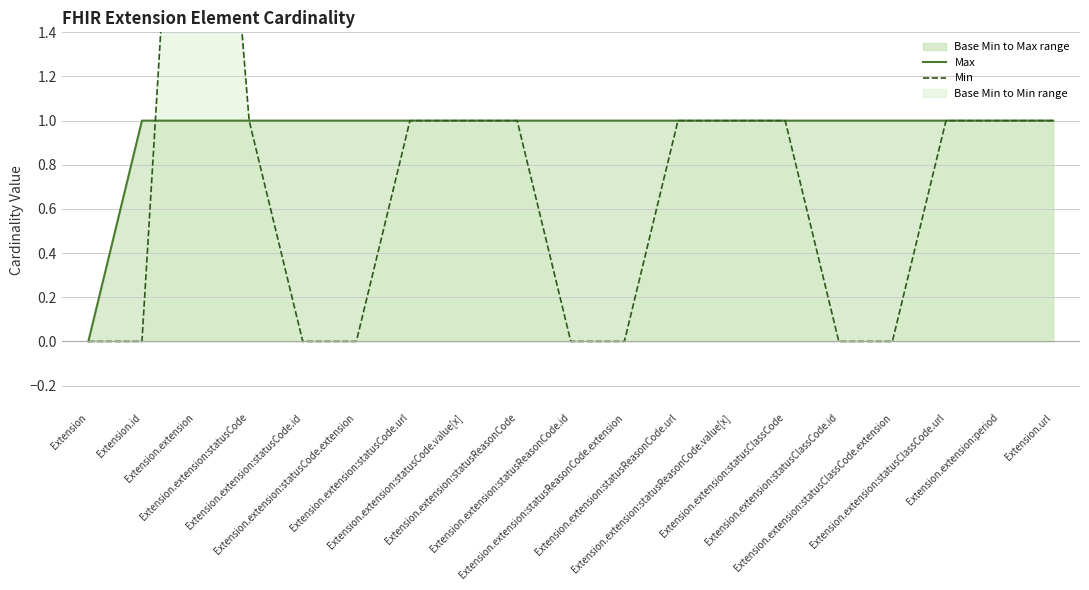

Does the chart display data point markers on the line(s)?

No